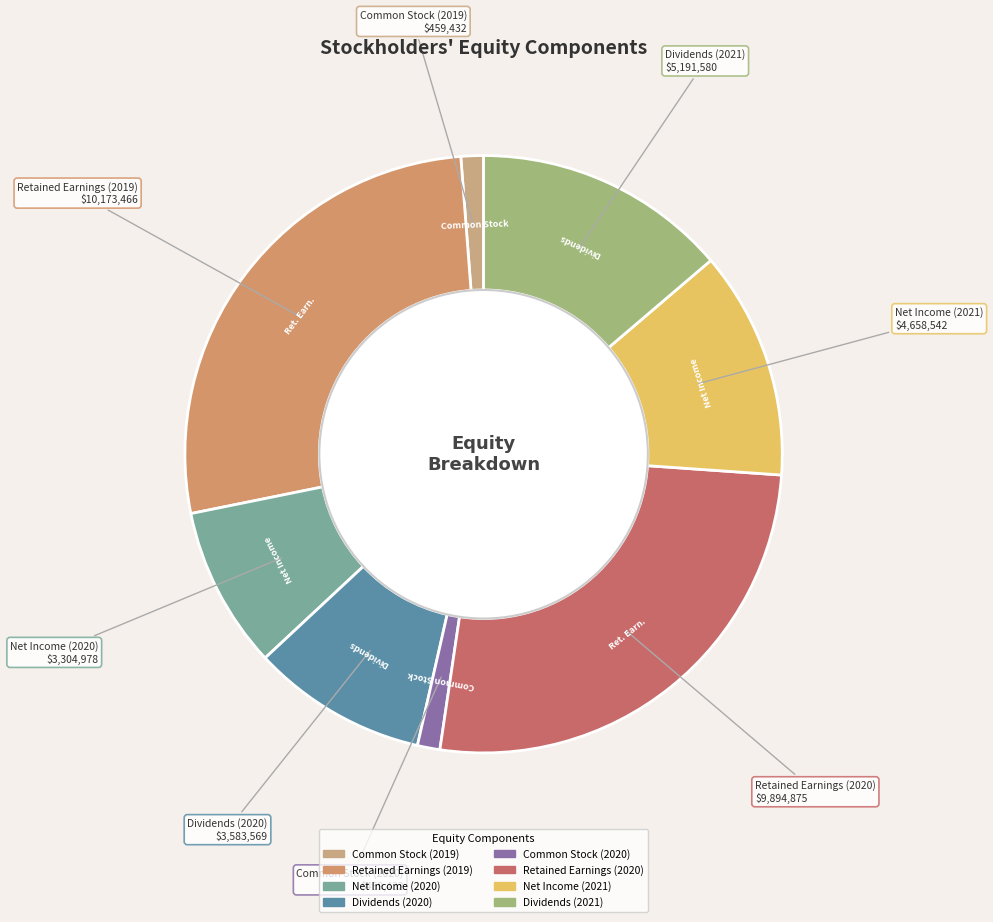

What is the ratio of the value at Net Income (2021) to the value at Common Stock (2020)?

10.1